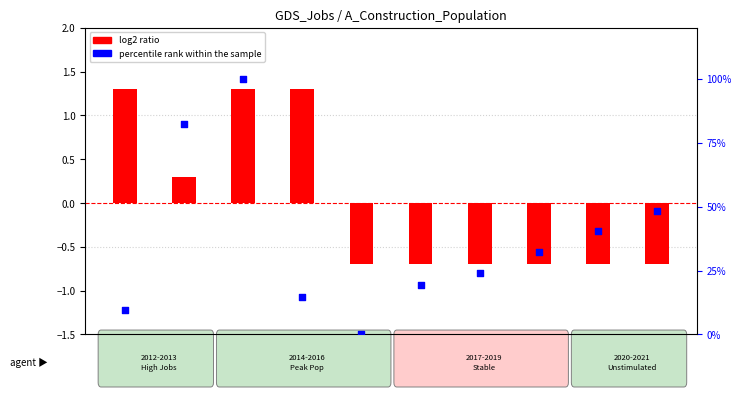

Which series reaches the minimum Y coordinate?

log2 ratio